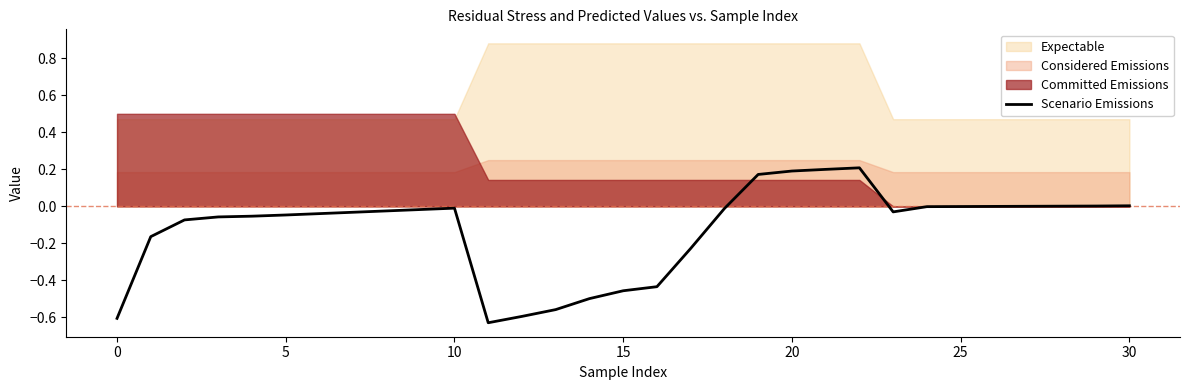

True or false: the data shows -0.0 at 24.

True